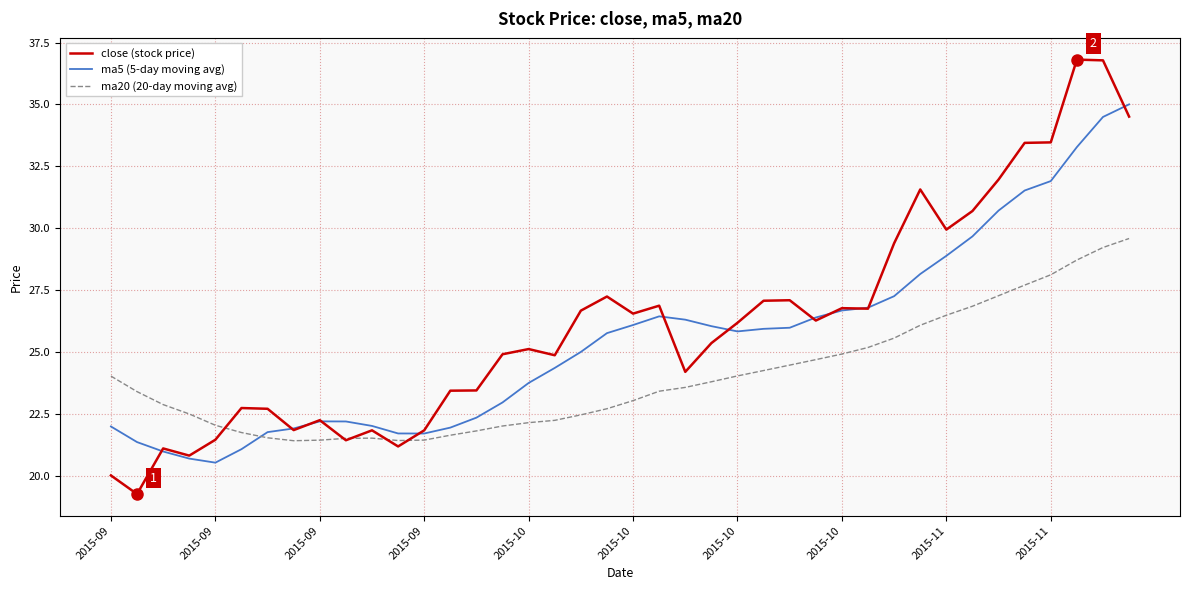

Which series has the largest total across all categories?

close (stock price)